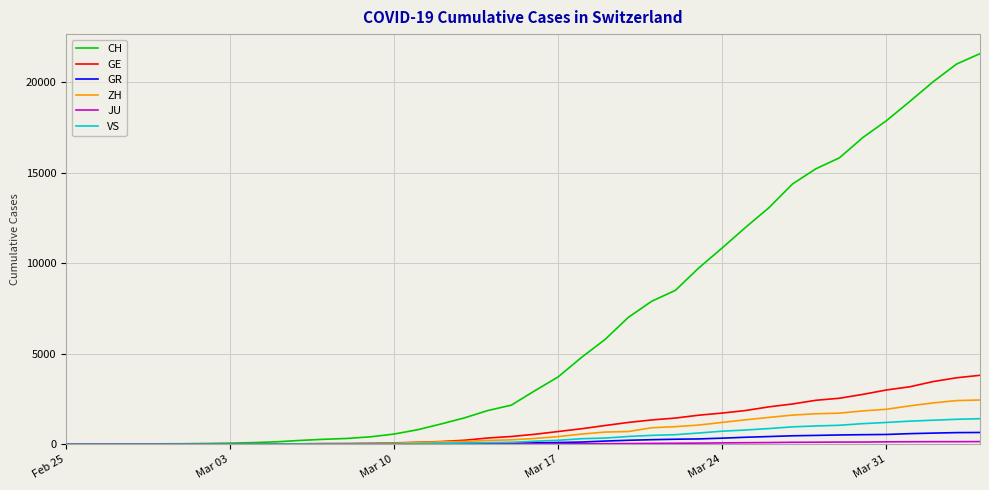

Which series has the largest total across all categories?

CH